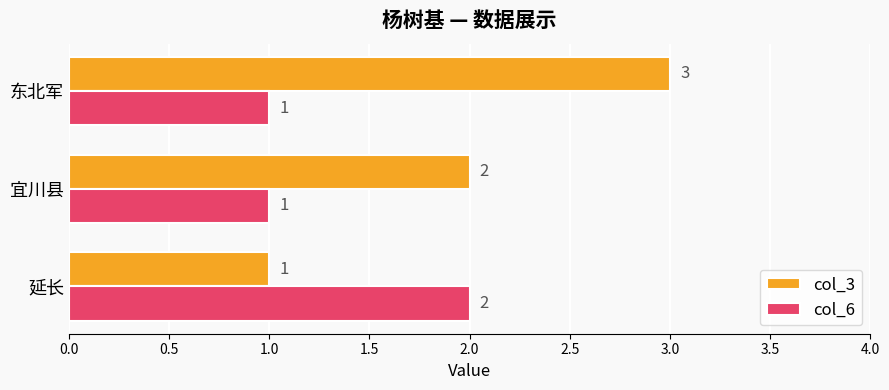

How many col_3 values are between 1 and 3?

3